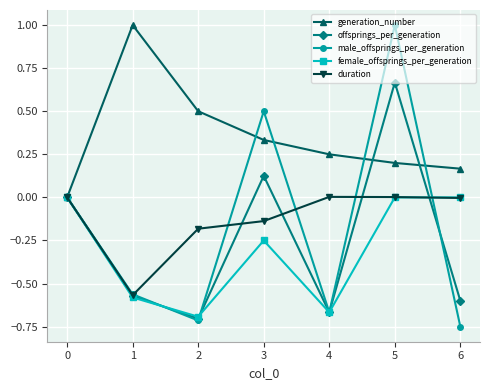

True or false: generation_number has a value of 0.2 at 5.

True